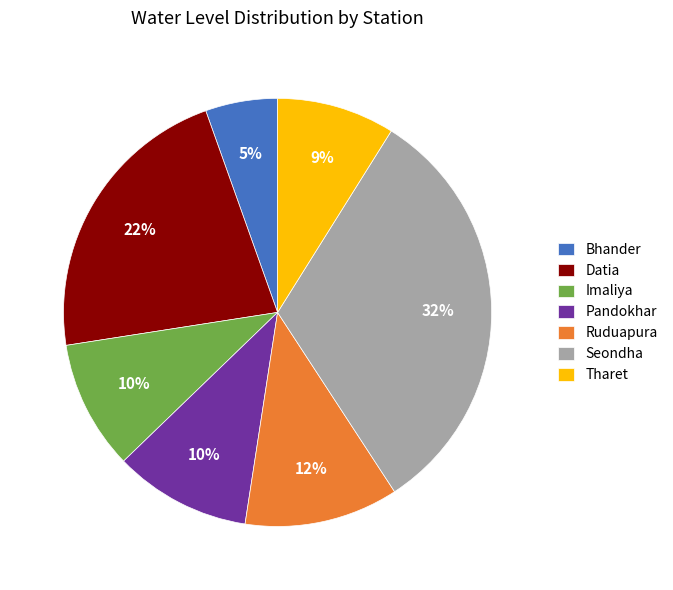

Is the sum of Datia and Seondha greater than half?

Yes